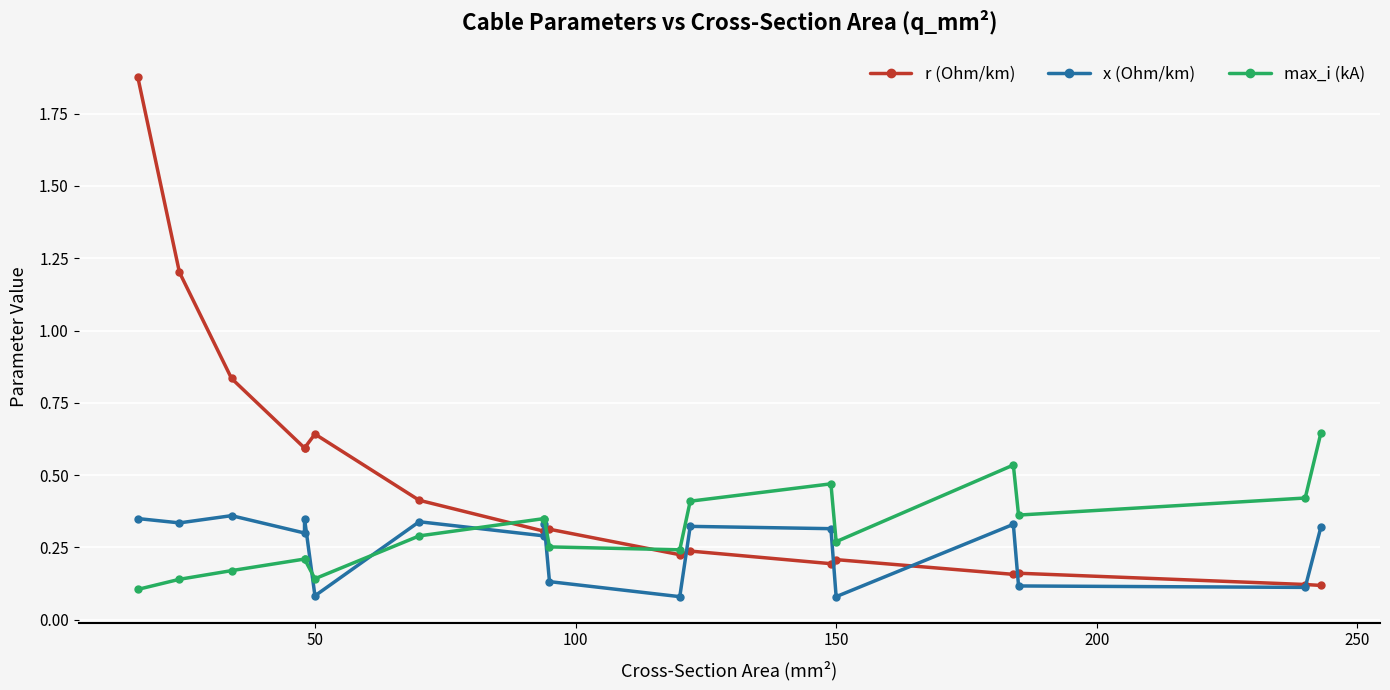

Reading left to right, transcribe all the data shown in this chart.

r (Ohm/km): 1.9	1.2	0.8	0.6	0.6	0.6	0.4	0.3	0.3	0.3	0.2	0.2	0.2	0.2	0.2	0.2	0.1	0.1
x (Ohm/km): 0.3	0.3	0.4	0.3	0.3	0.1	0.3	0.3	0.3	0.1	0.1	0.3	0.3	0.1	0.3	0.1	0.1	0.3
max_i (kA): 0.1	0.1	0.2	0.2	0.2	0.1	0.3	0.3	0.3	0.3	0.2	0.4	0.5	0.3	0.5	0.4	0.4	0.6